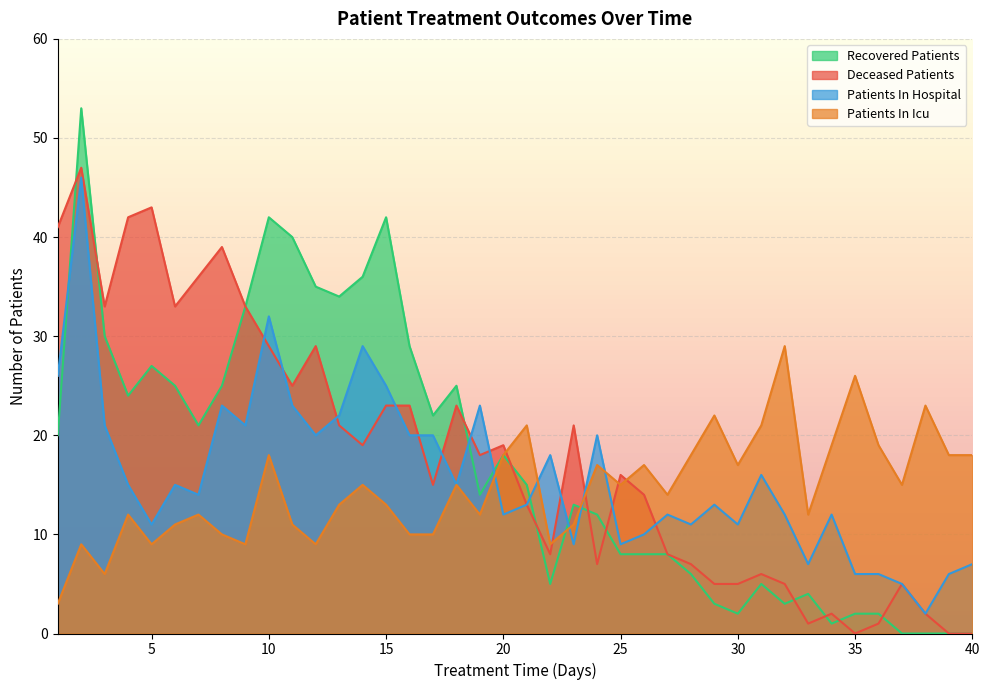

True or false: patients_in_hospital has more than 0 interior local peaks.

True